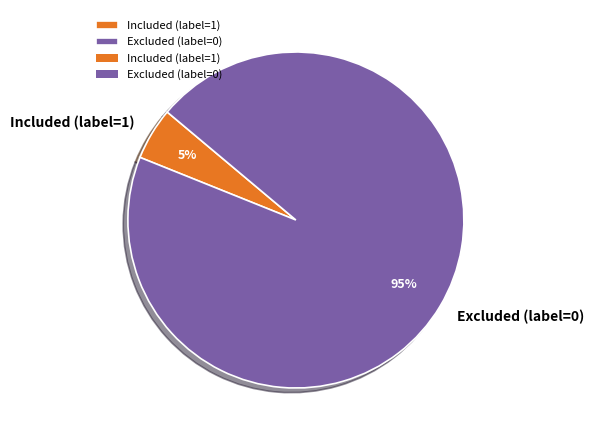

How many segments does this pie chart have?

2